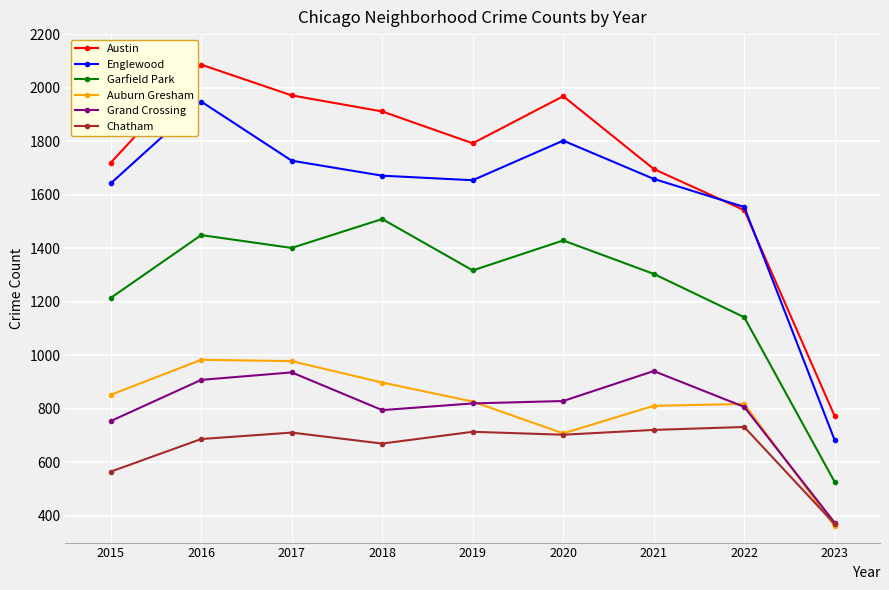

In Austin, how many points are higher than both neighbors (excluding endpoints)?

2